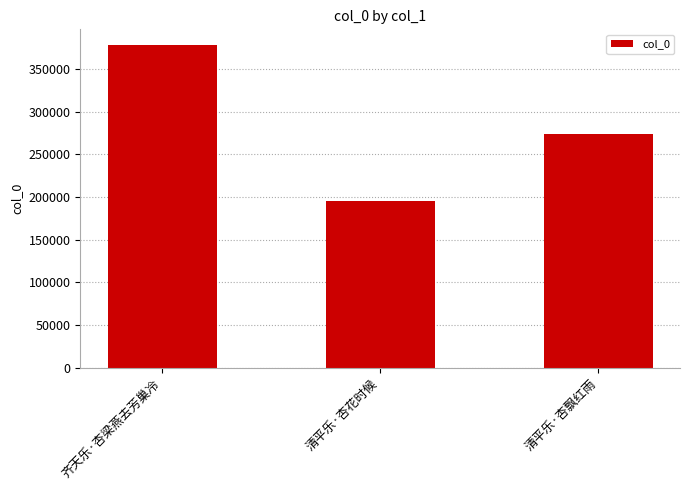

Where is the data nearest to the value 286070?

清平乐·杏飘红雨